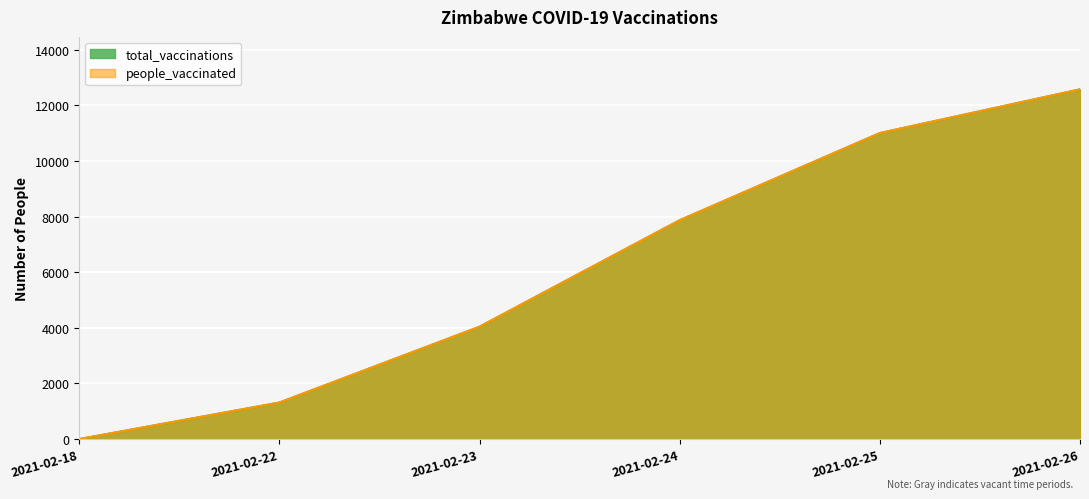

What is the difference between the second highest and minimum values in the people_vaccinated series?

11007